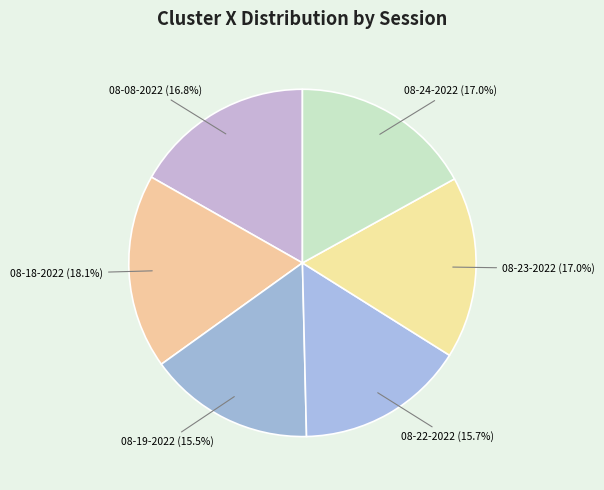

What is the ratio of the value at 08-24-2022 to the value at 08-22-2022?

1.1